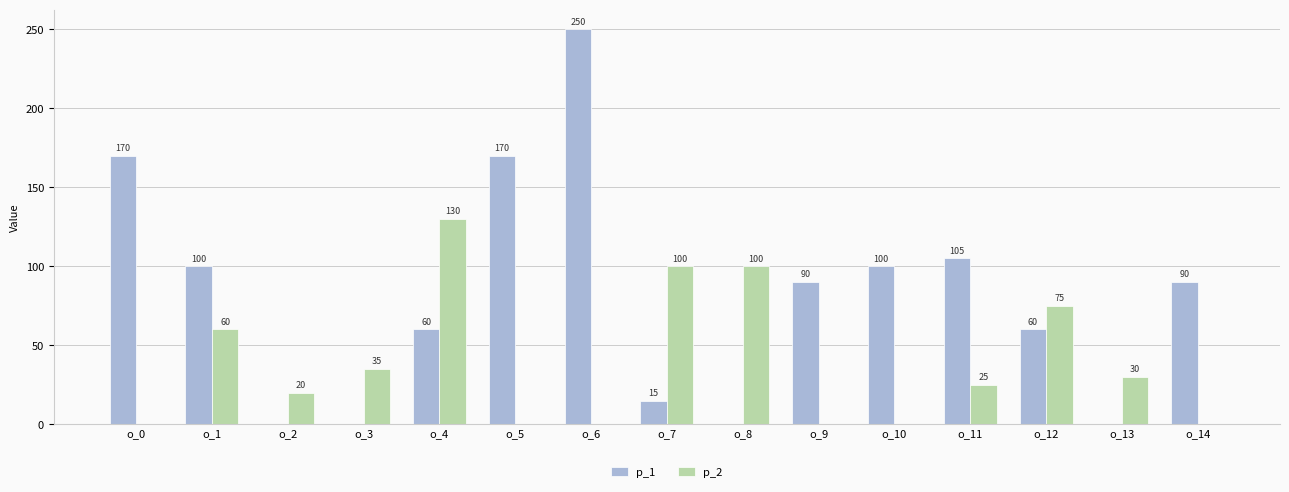

At which category is the sum across all series the highest?

o_6